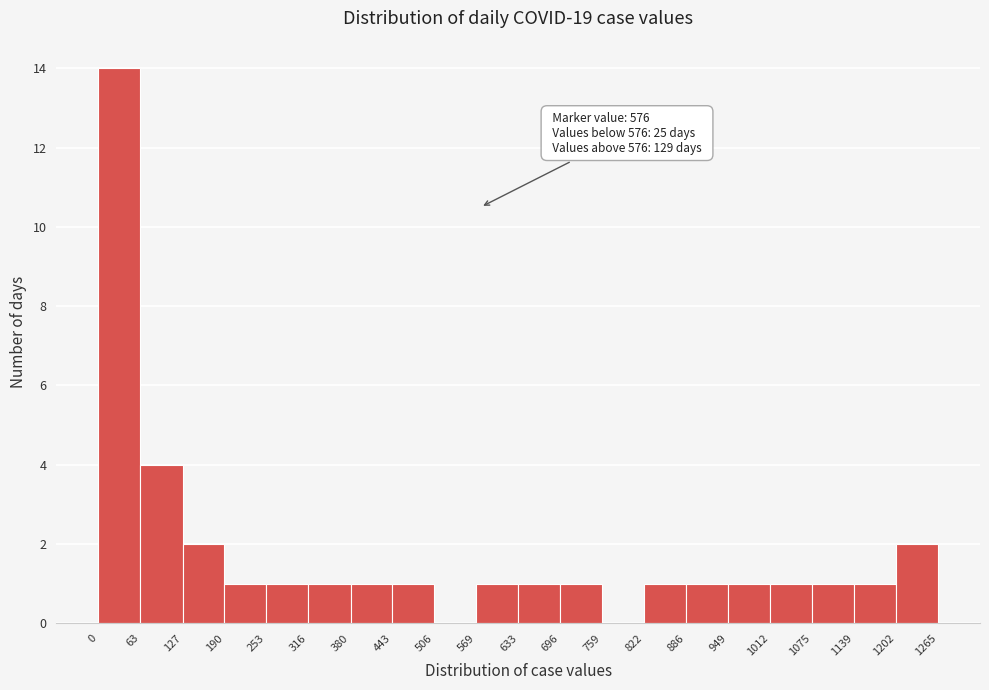

Which range on the x-axis has the tallest bar?

0 to 63